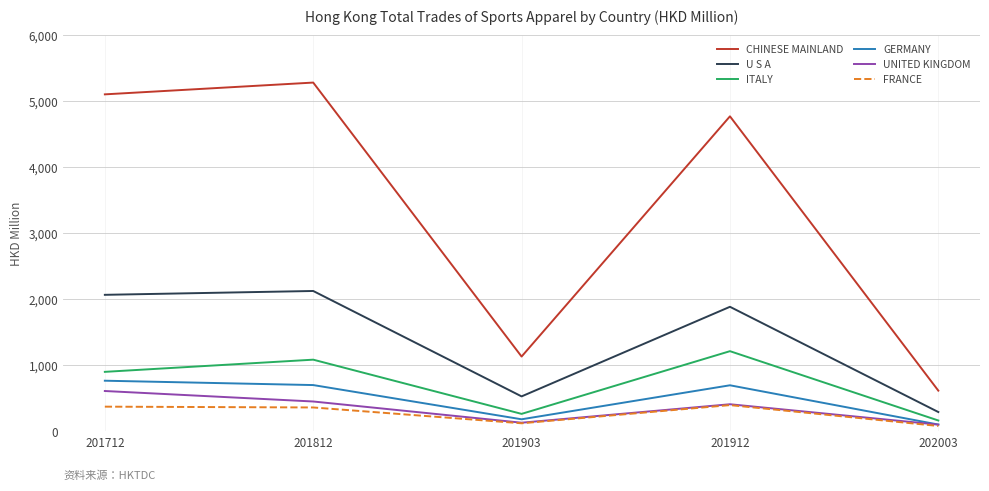

What is the difference between the highest and lowest values at 202003?

535.0